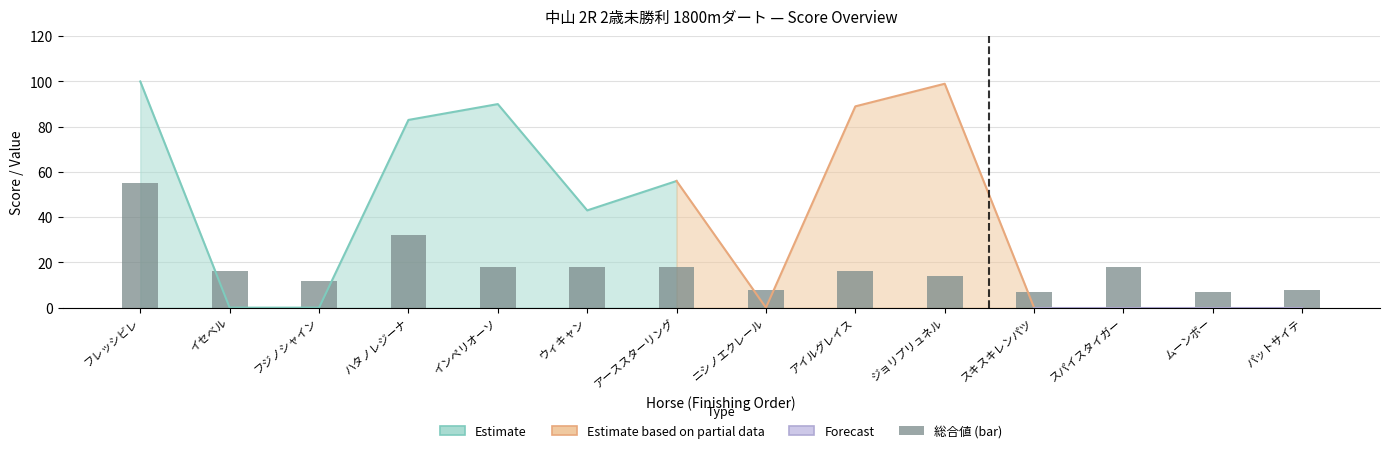

List the labels in order of value, largest first.

フレッシビレ, ハタノレジーナ, インペリオーソ, ウィキャン, アーススターリング, スパイスタイガー, イセベル, アイルグレイス, ジョリプリュネル, フジノシャイン, ニシノエクレール, パットサイテ, スキスキレンパツ, ムーンボー